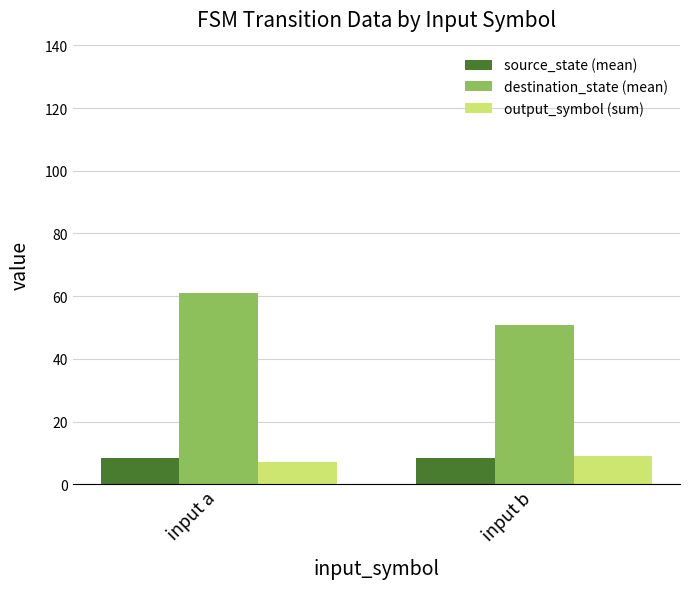

Rank the series at input a from highest to lowest value.

destination_state (mean), source_state (mean), output_symbol (sum)